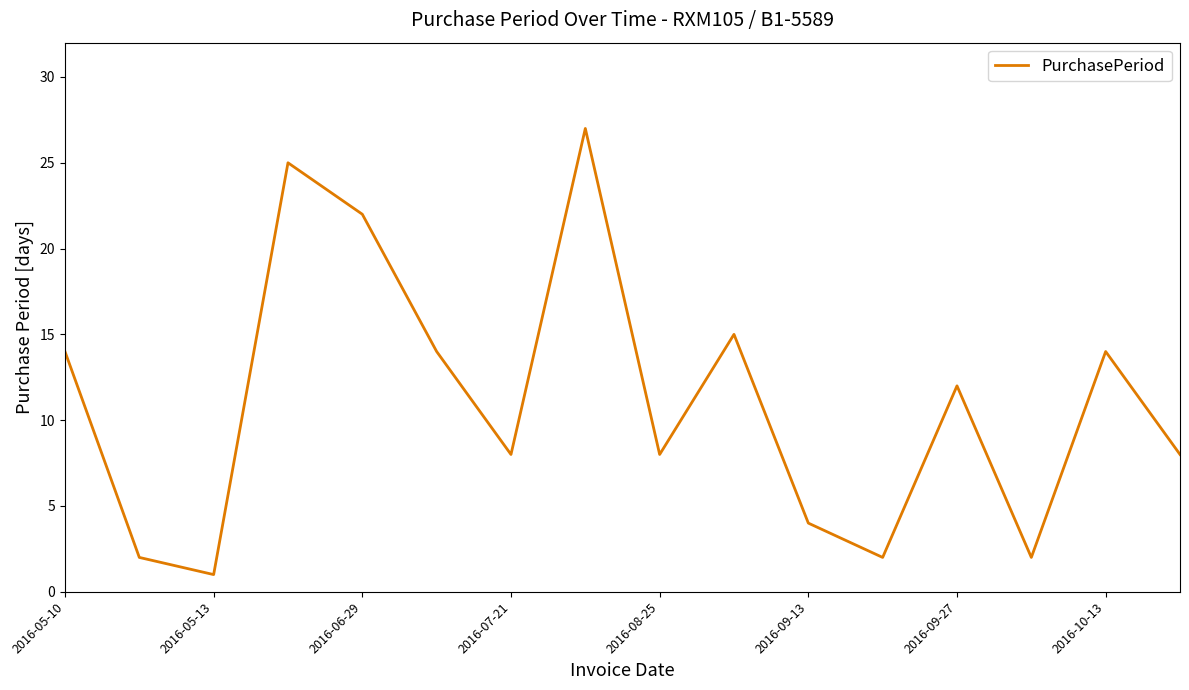

What is the maximum value shown in the chart?

27